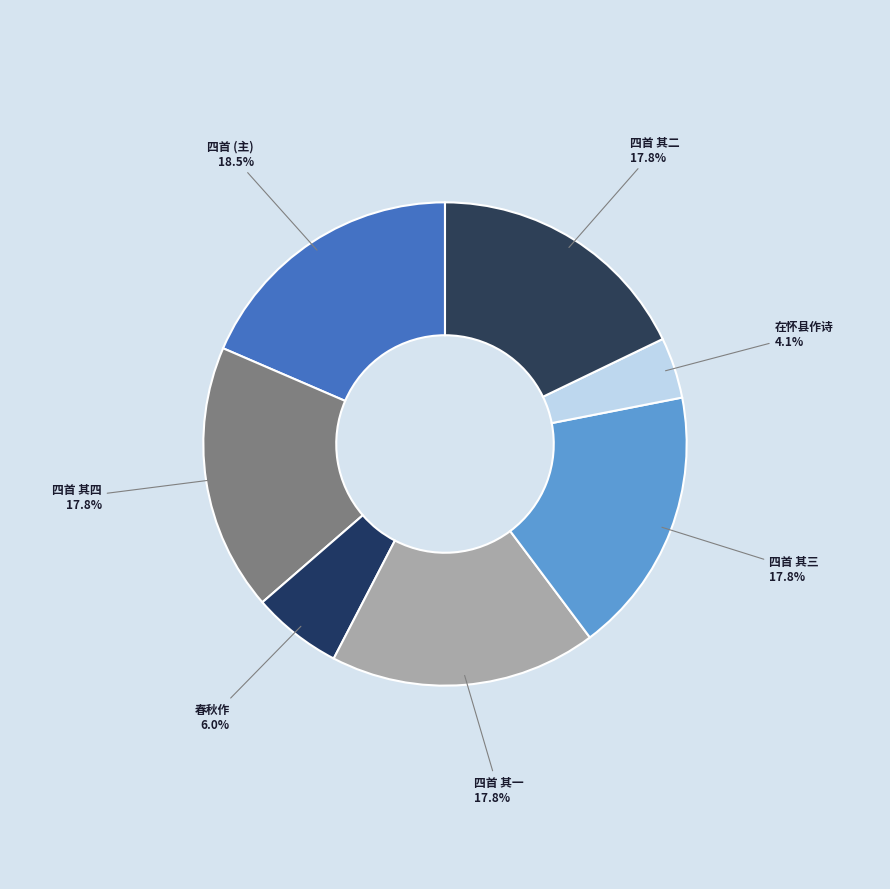

Which category has the smallest portion of the pie?

在怀县作诗